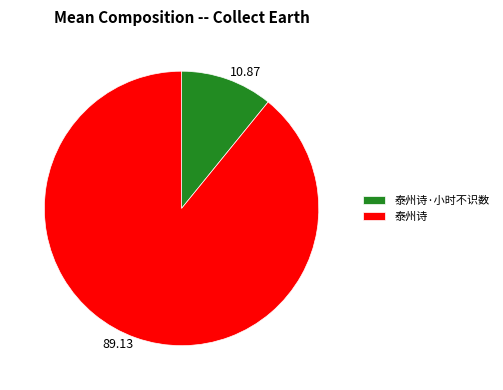

Does any single category account for the majority?

Yes